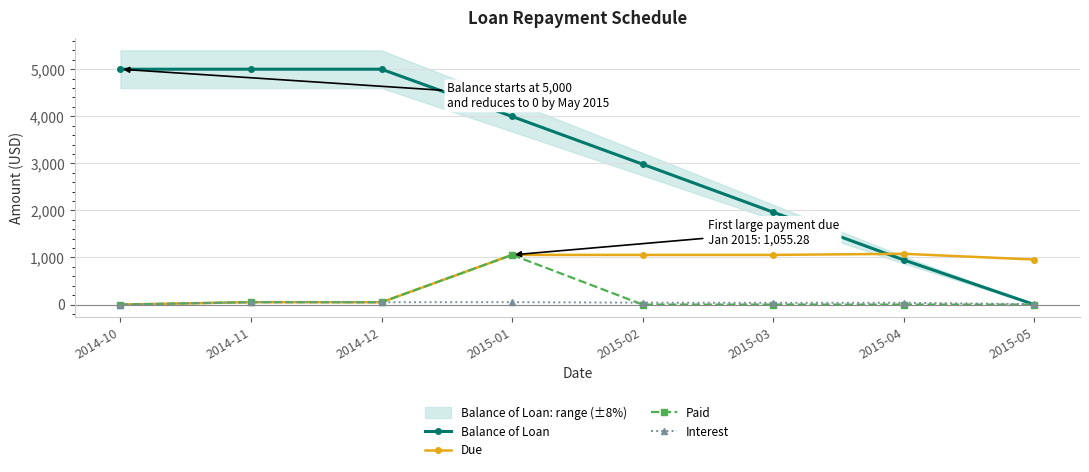

How many values in the Due series exceed 1055?

4